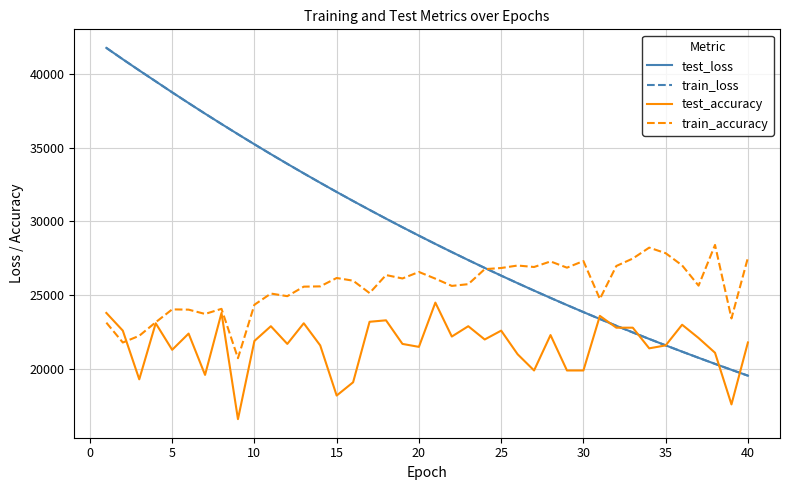

How many series are shown in this chart?

4